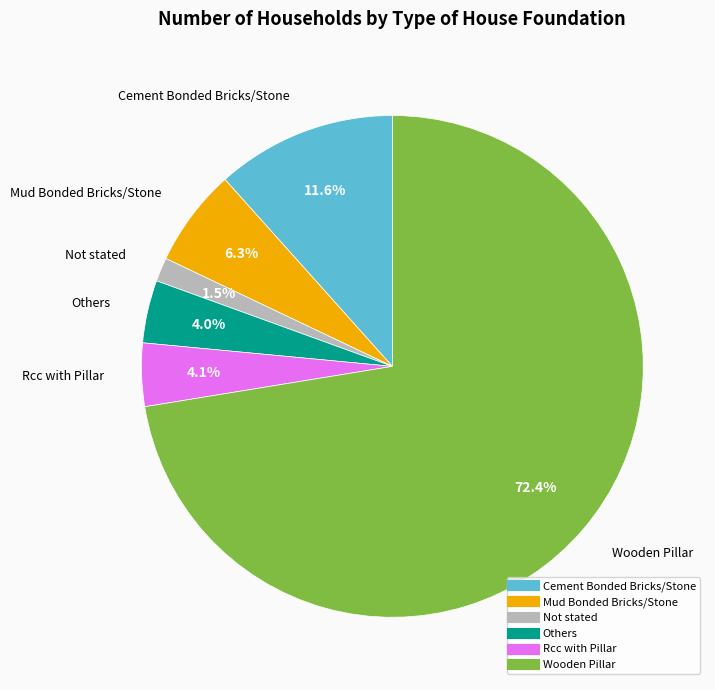

Which slice is the smallest?

Not stated